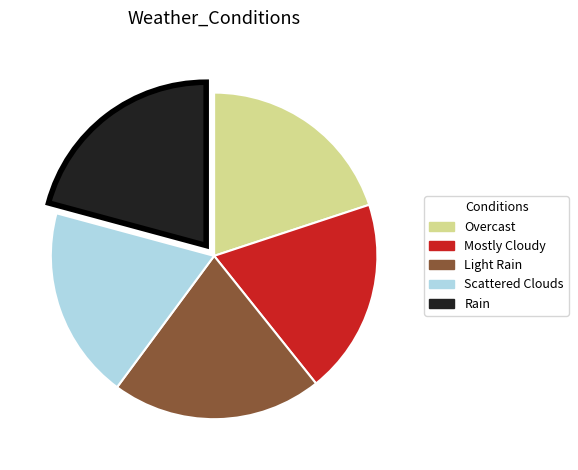

Is the sum of Scattered Clouds and Light Rain greater than half?

No